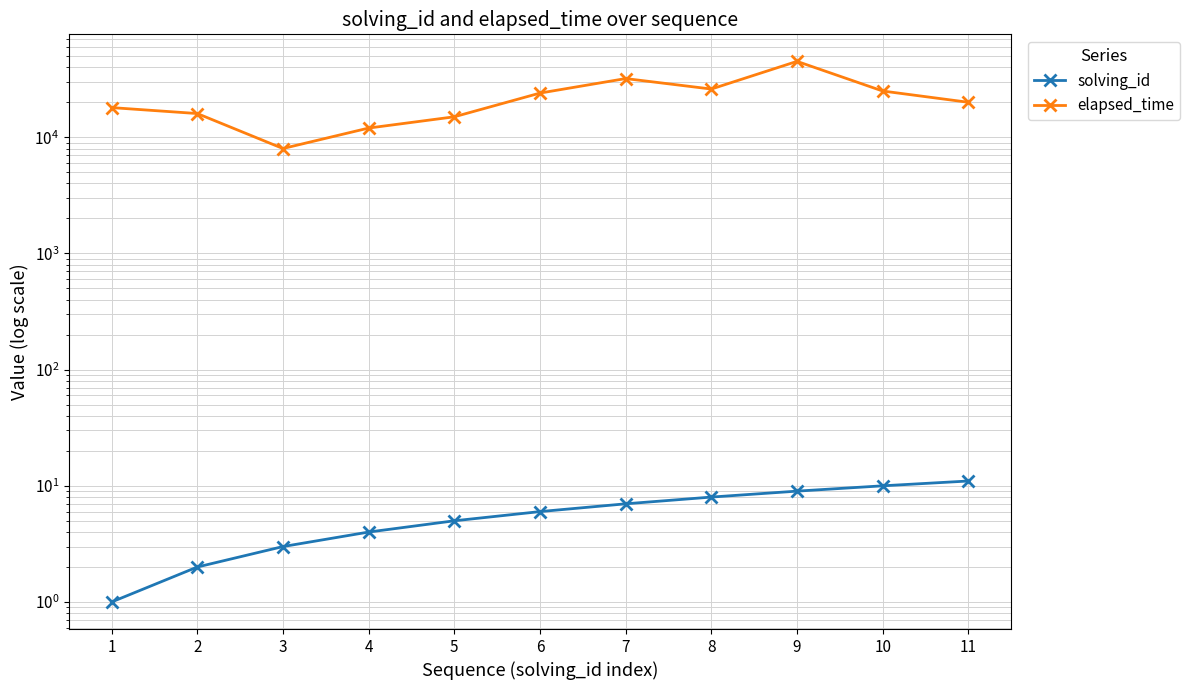

How many lines are shown in the chart?

2